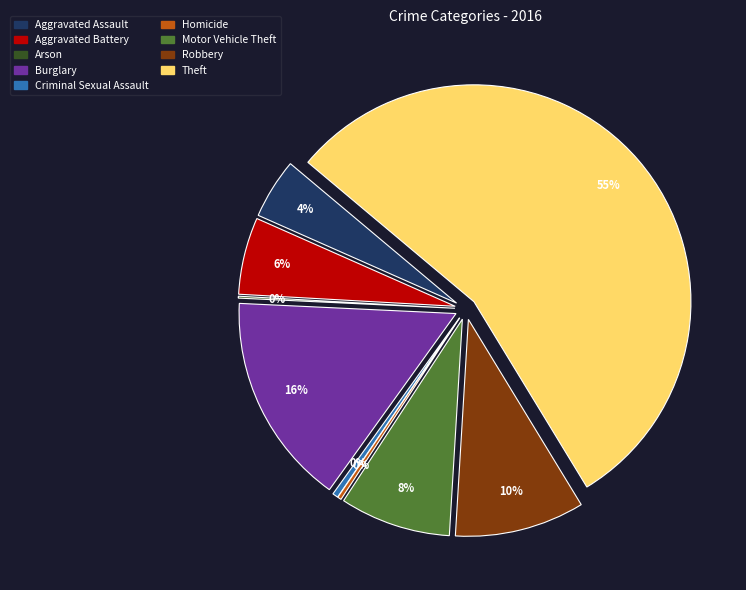

Is the sum of Criminal Sexual Assault and Homicide greater than half?

No